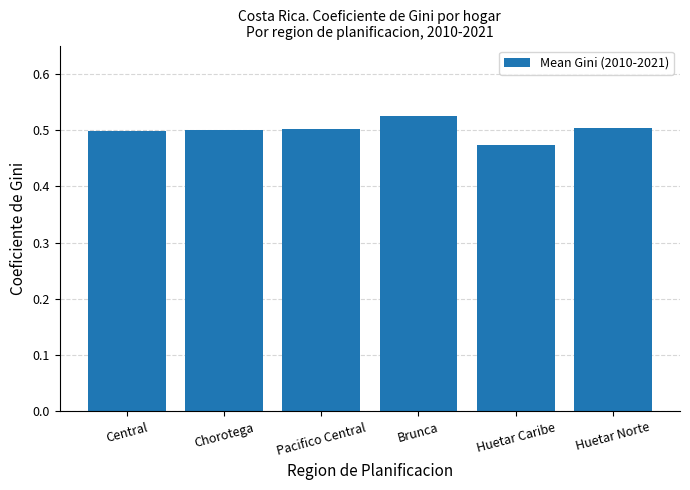

Which has a higher value, Brunca or Chorotega?

Brunca